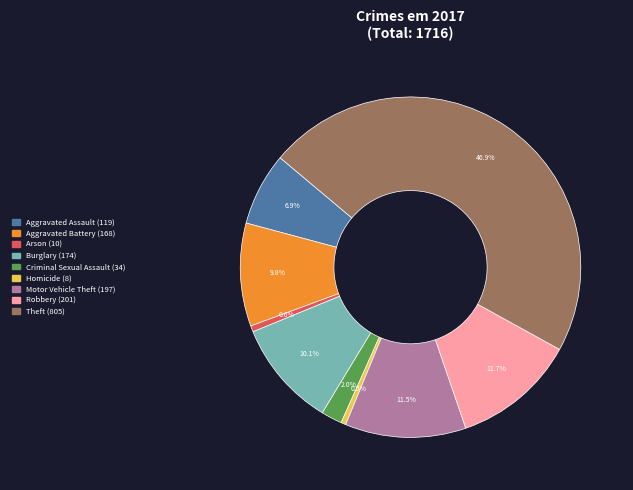

What is the ratio of the value at Robbery to the value at Aggravated Assault?

1.7